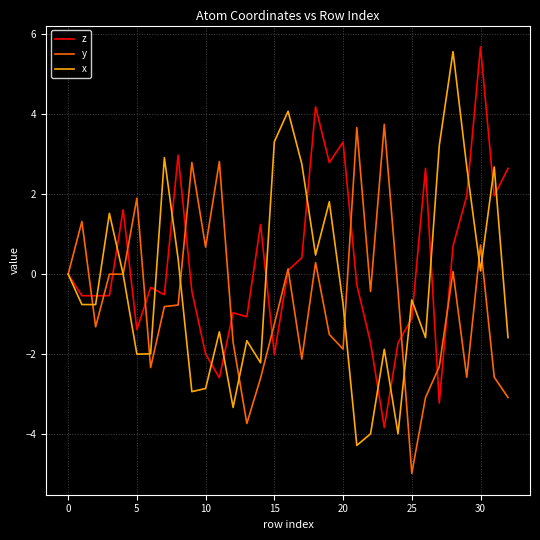

What is the highest value of the x series?

5.6